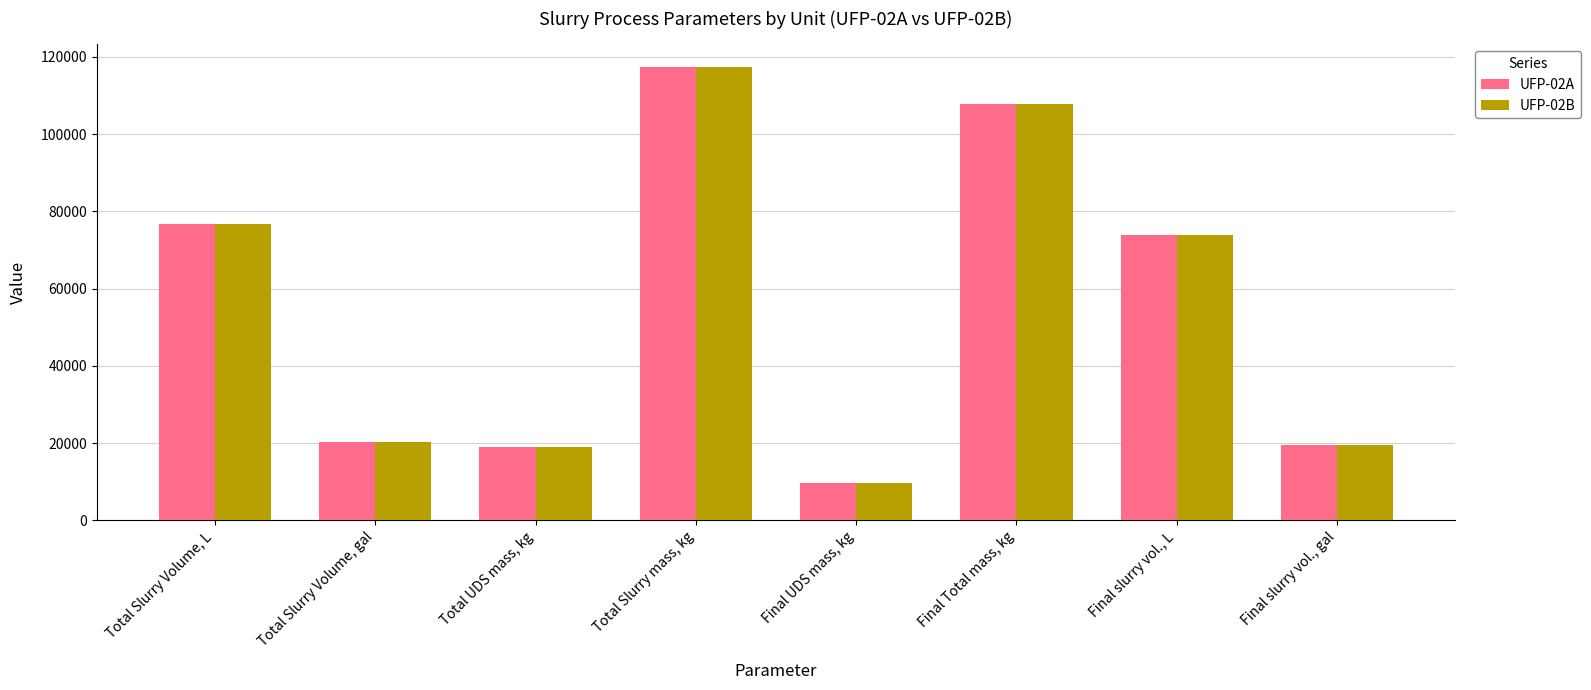

How many bars are there in total?

16